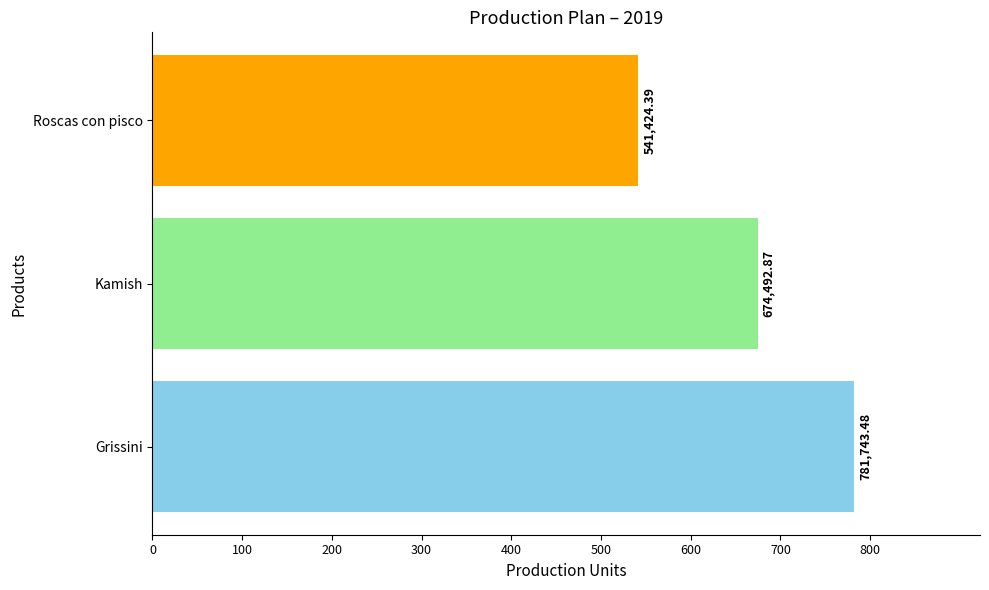

Does the chart contain any negative values?

No